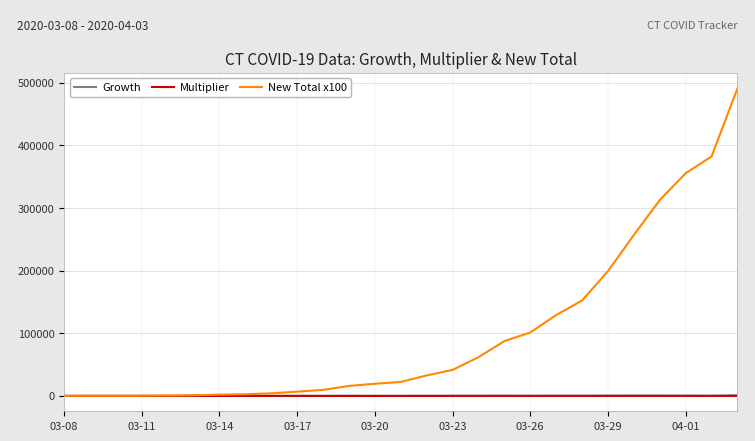

Which series has the largest total across all categories?

New Total x100